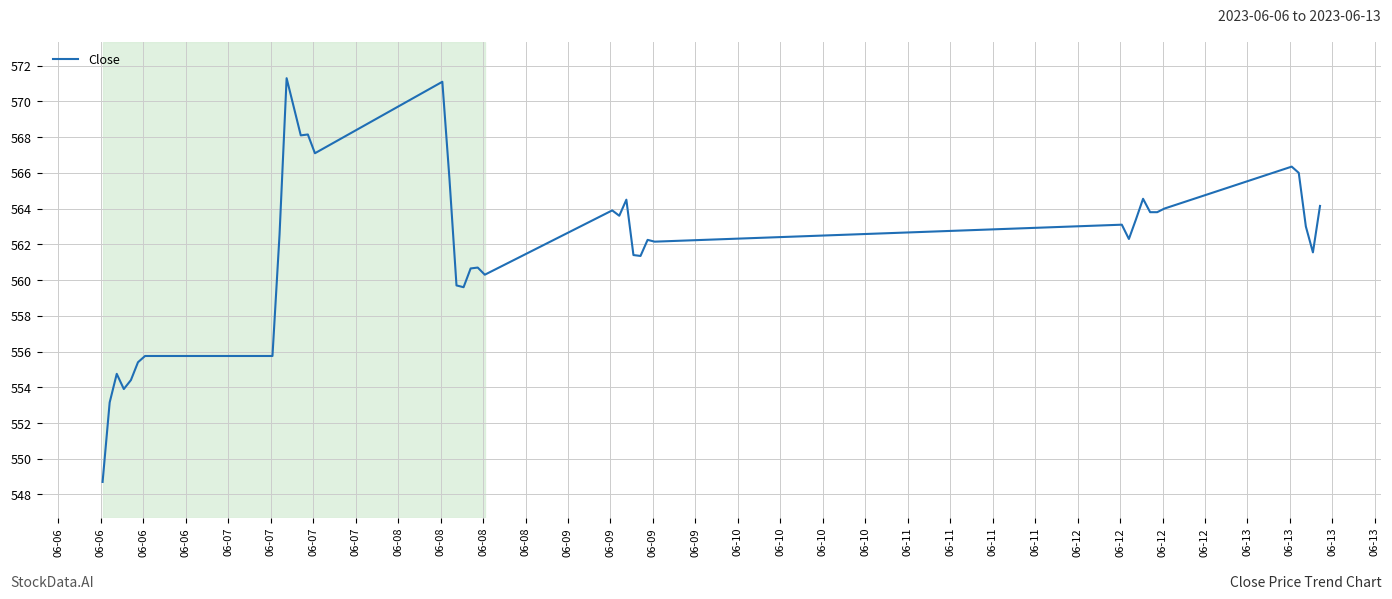

What is the smallest value displayed?

548.7